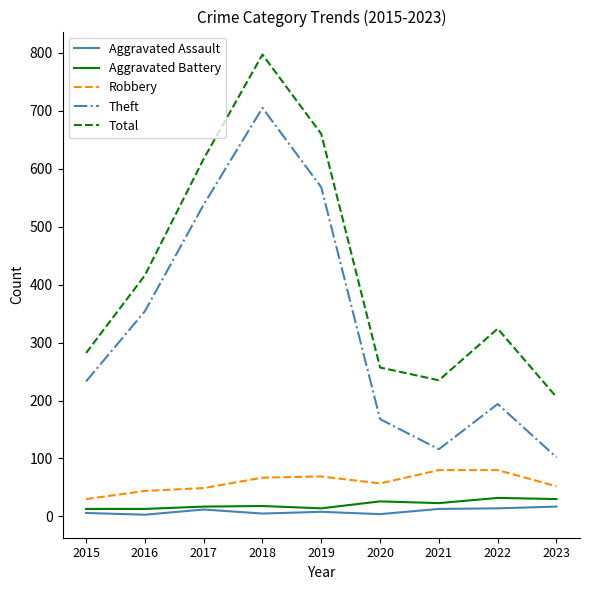

True or false: Aggravated Assault and Total cross at least once.

False